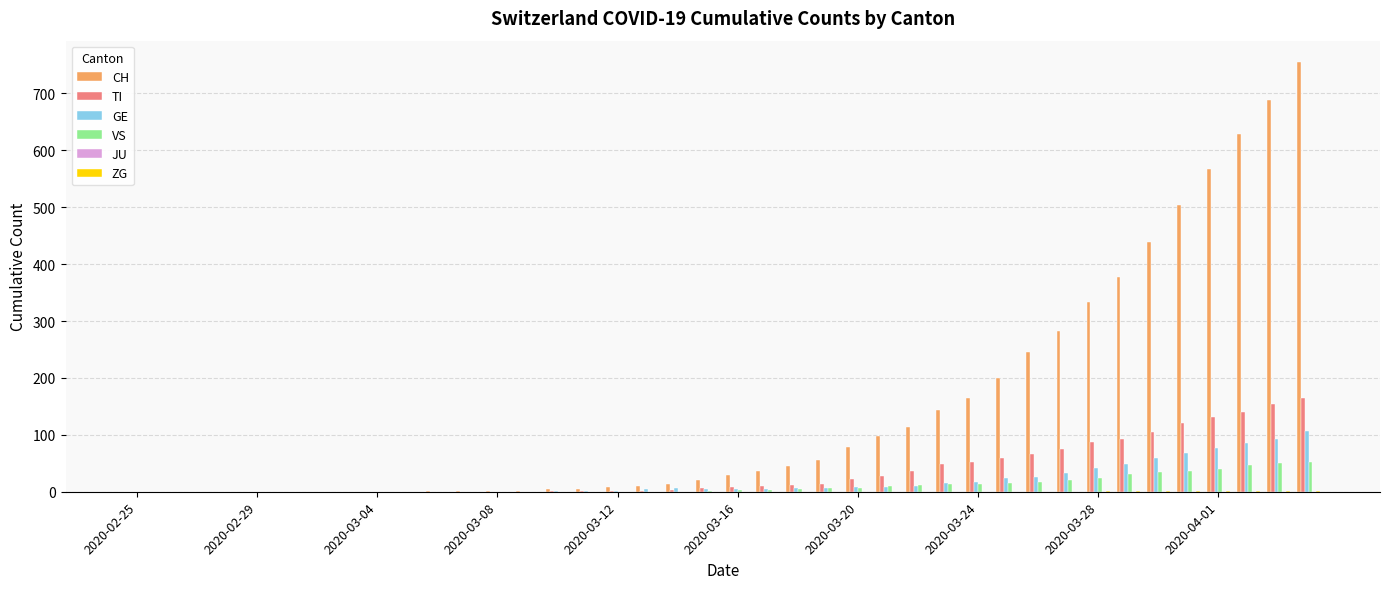

What is the sum of all GE values?

762